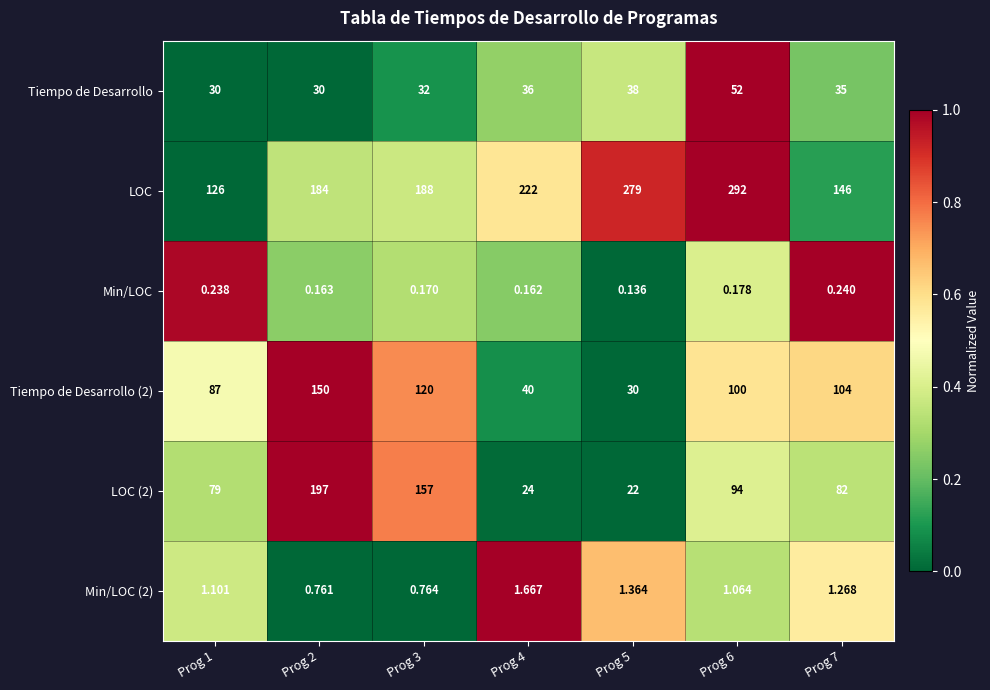

Which series has the largest total across all categories?

LOC